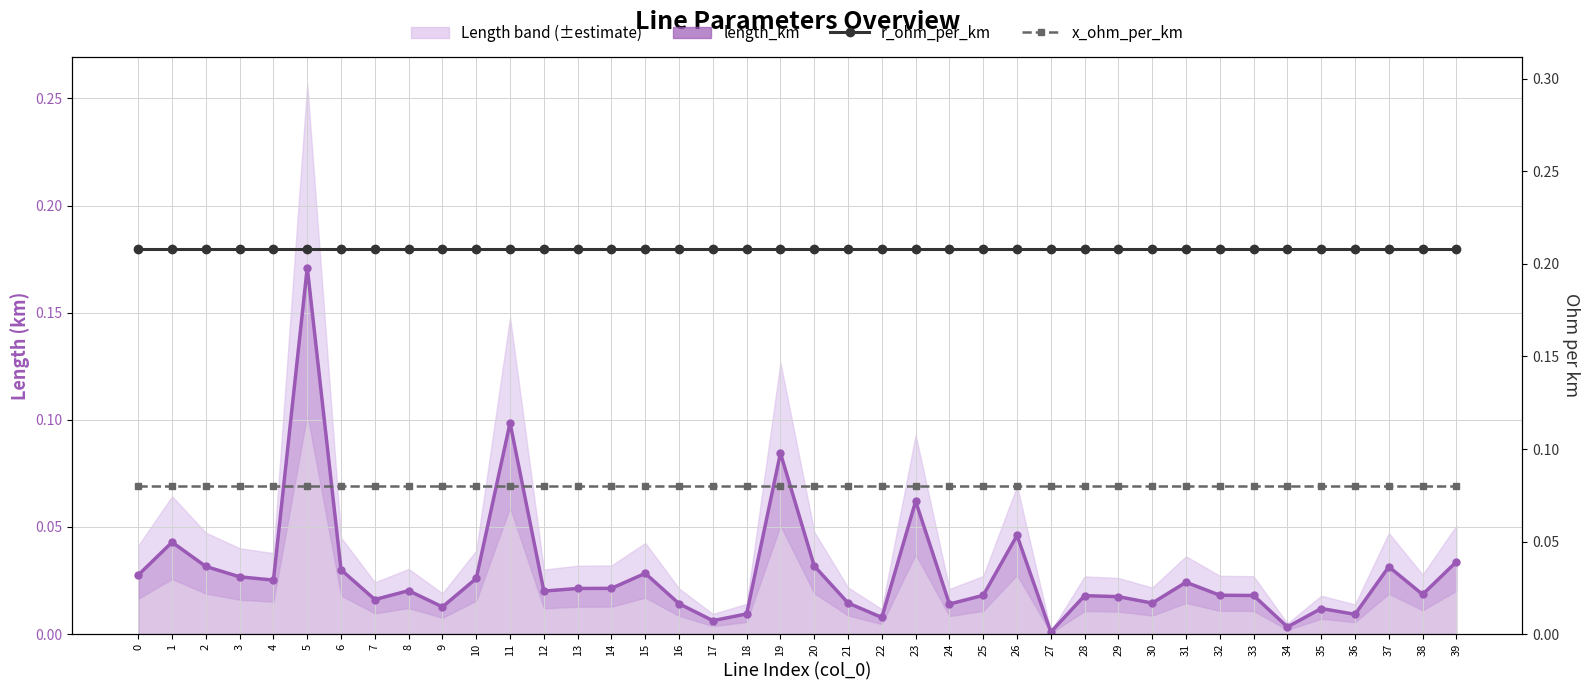

Rank the series by their maximum value, from highest to lowest.

r_ohm_per_km, length_km line, x_ohm_per_km